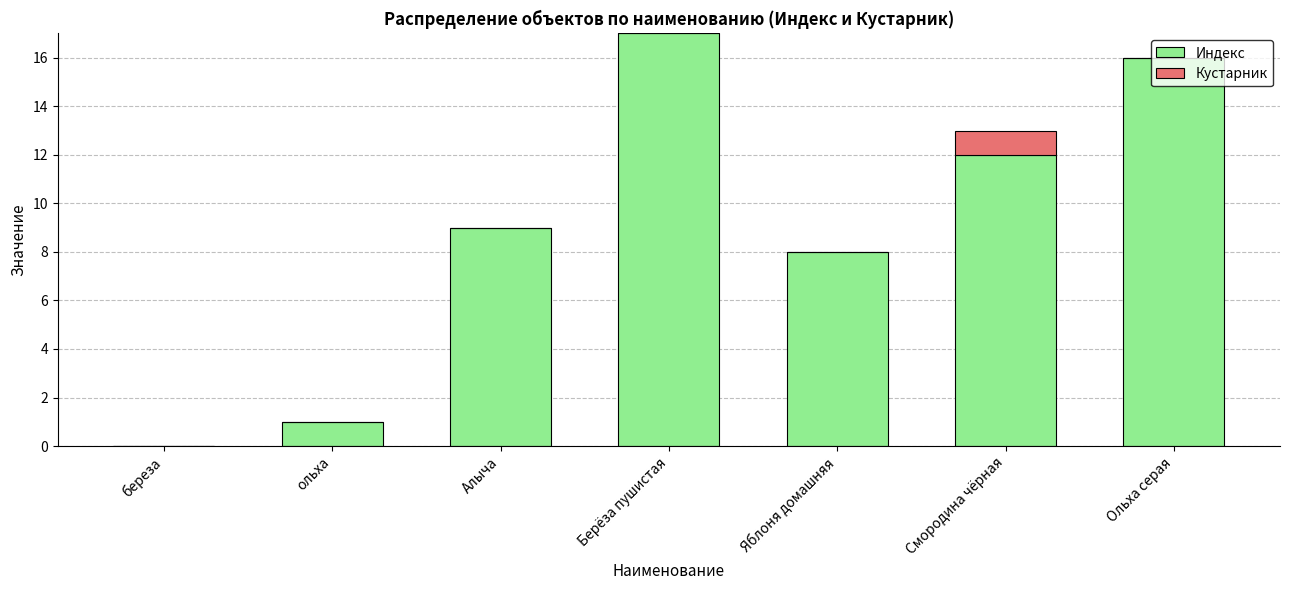

What is the sum of all Индекс values?

63